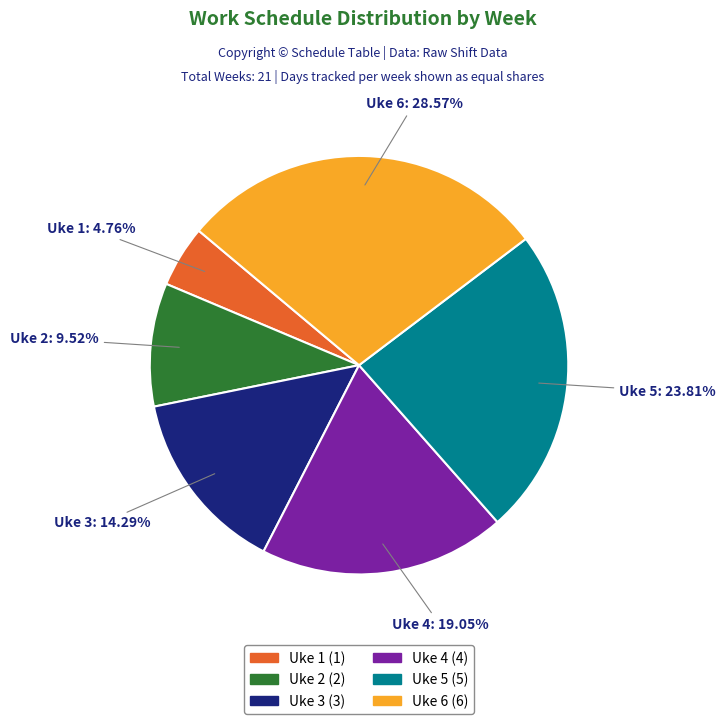

What percentage is the Uke 2 slice, to the nearest percent?

10%